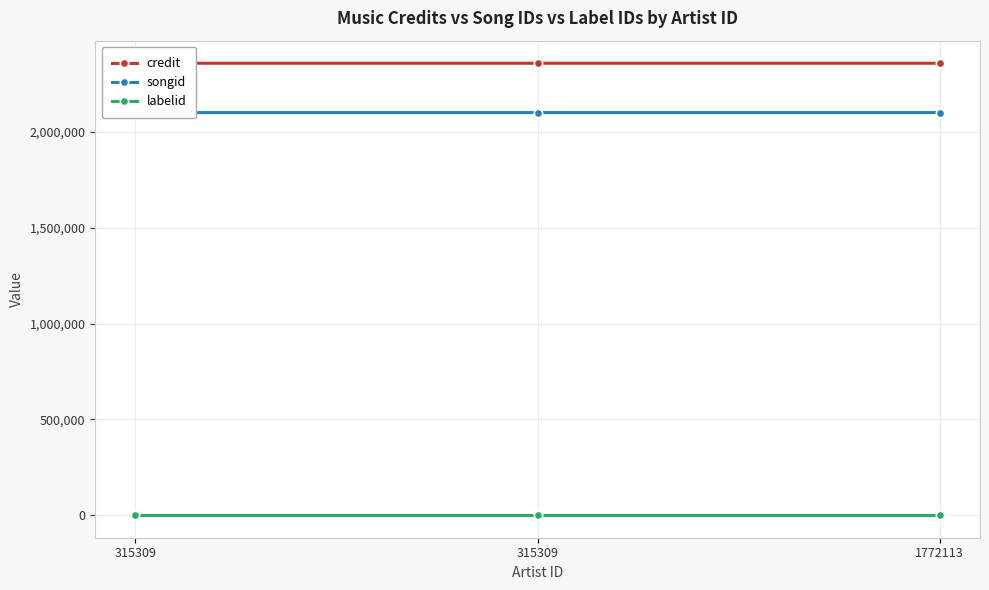

Reading left to right, extract all data points from this chart.

credit: 315309=2359463	315309=2359464	1772113=2359464
songid: 315309=2101965	315309=2101966	1772113=2101966
labelid: 315309=-1	315309=-1	1772113=-1